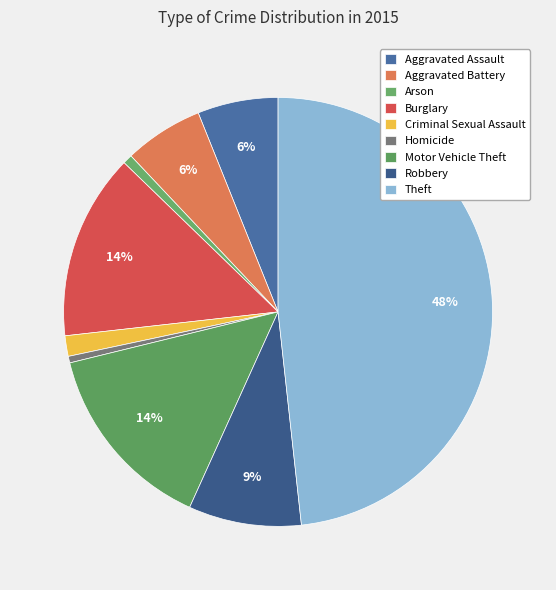

How many segments does this pie chart have?

9